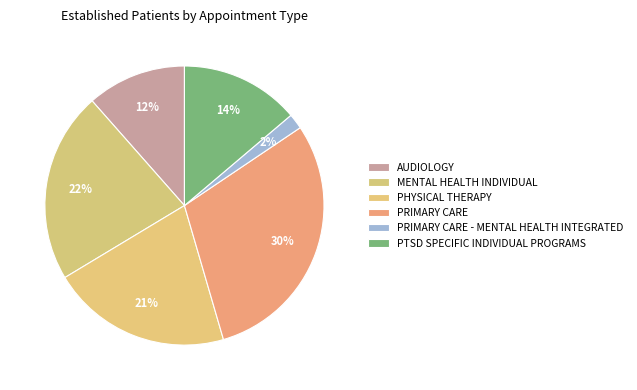

Count the number of slices in the pie.

6